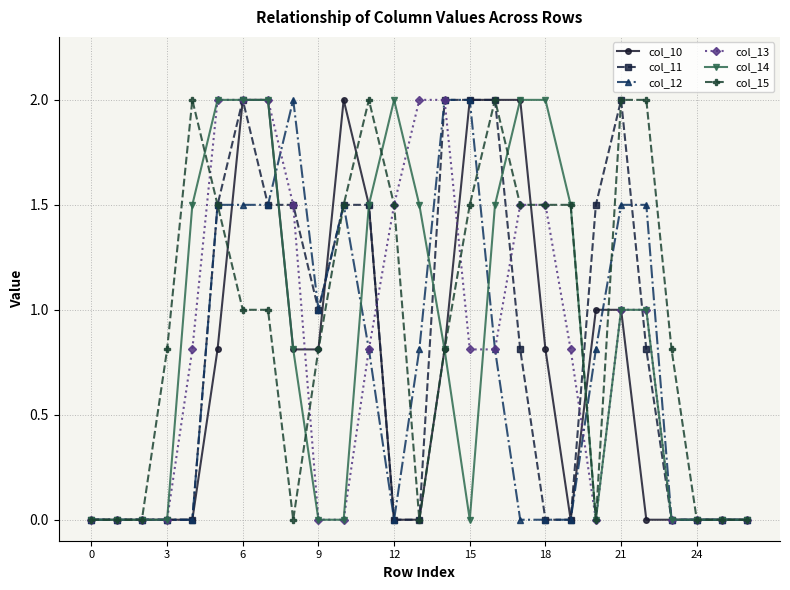

What is the value of the col_13 point at the 20th from the left?

0.8